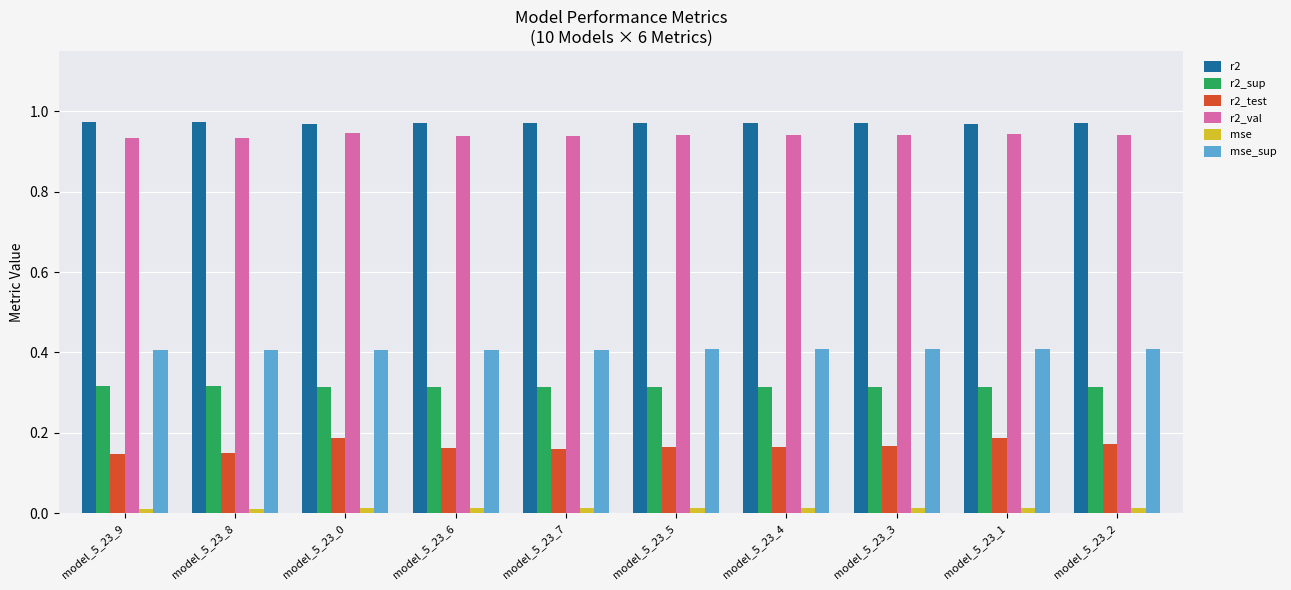

Which series has the widest spread of values?

r2_test